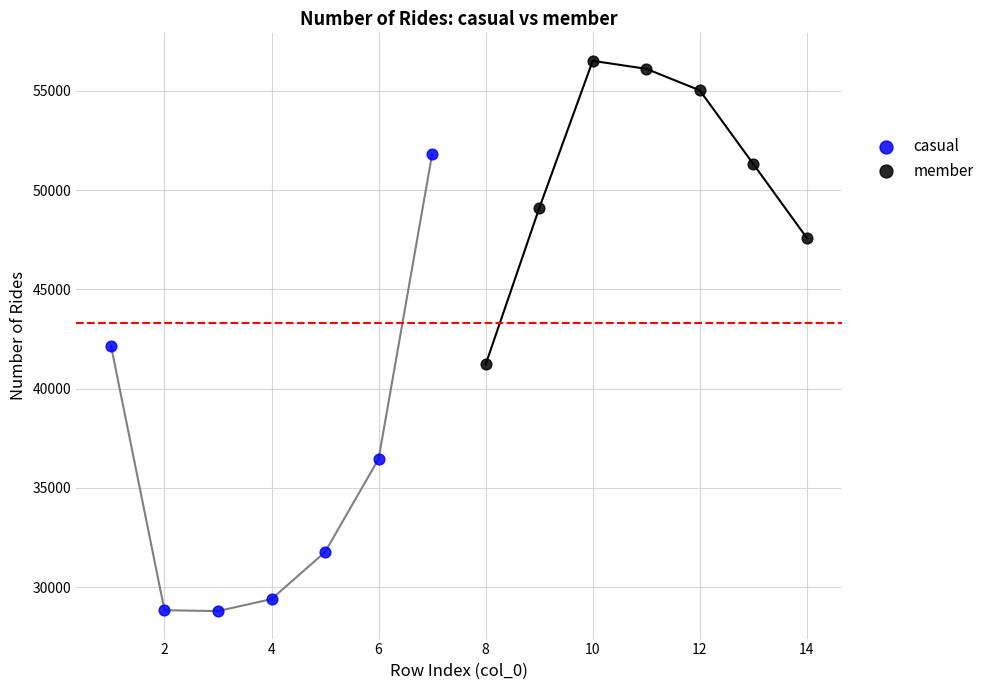

Which series contains the lowest Y value?

casual